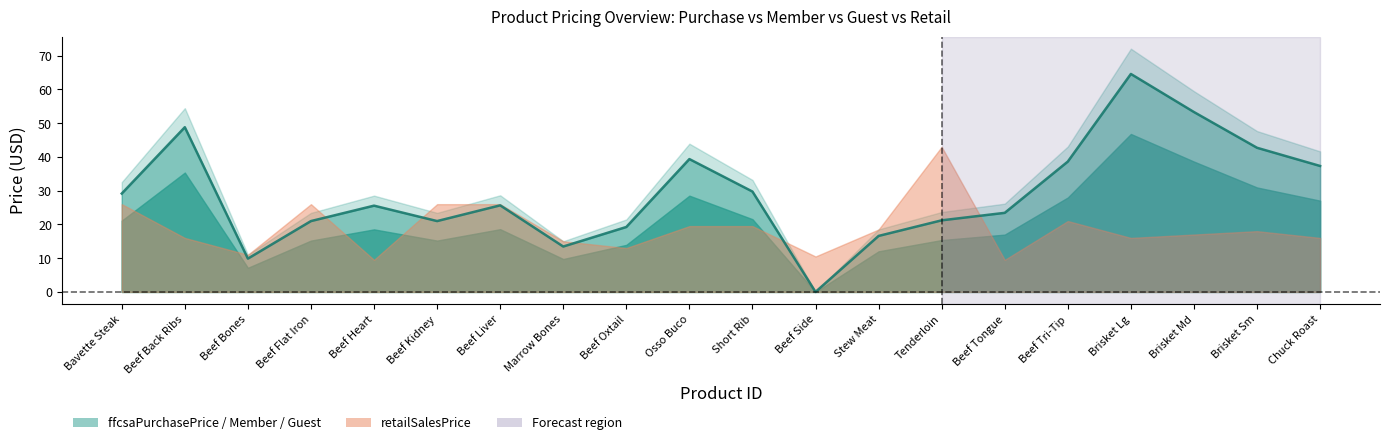

Between which two adjacent categories do retailSalesPrice and ffcsaMemberSalesPrice first intersect?

2 and 3